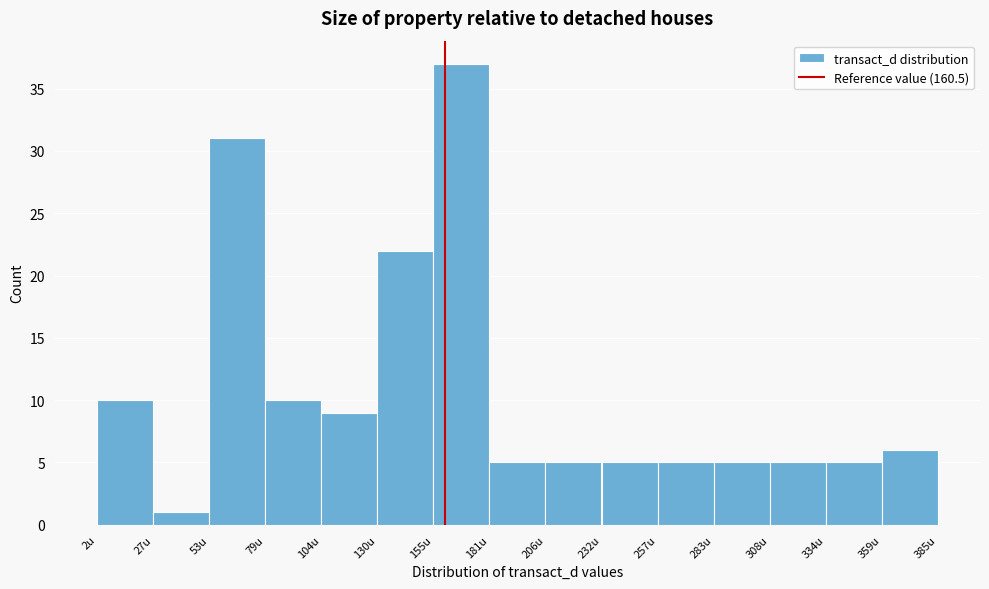

Reading left to right, transcribe this chart: for each bar, give the range it covers on the x-axis and its height. Neither the bar edges nor the heights are printed on the chart, so give them approximately, as read against the axes.

0 to 25: 10
25 to 55: 1
55 to 80: 31
80 to 105: 10
105 to 130: 9
130 to 155: 22
155 to 180: 37
180 to 205: 5
205 to 230: 5
230 to 255: 5
255 to 285: 5
285 to 310: 5
310 to 335: 5
335 to 360: 5
360 to 385: 6